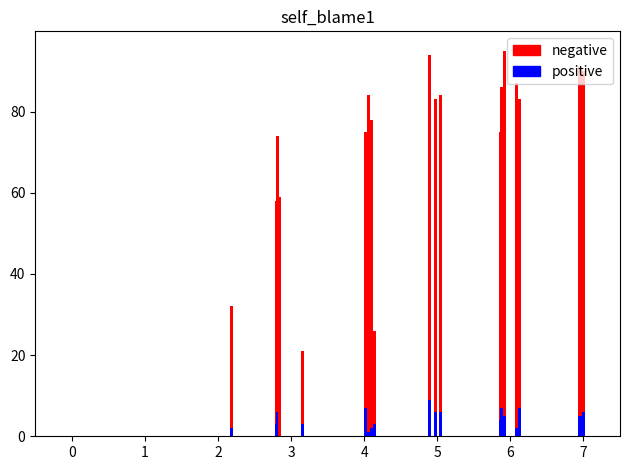

What is the sum of all positive values?

96